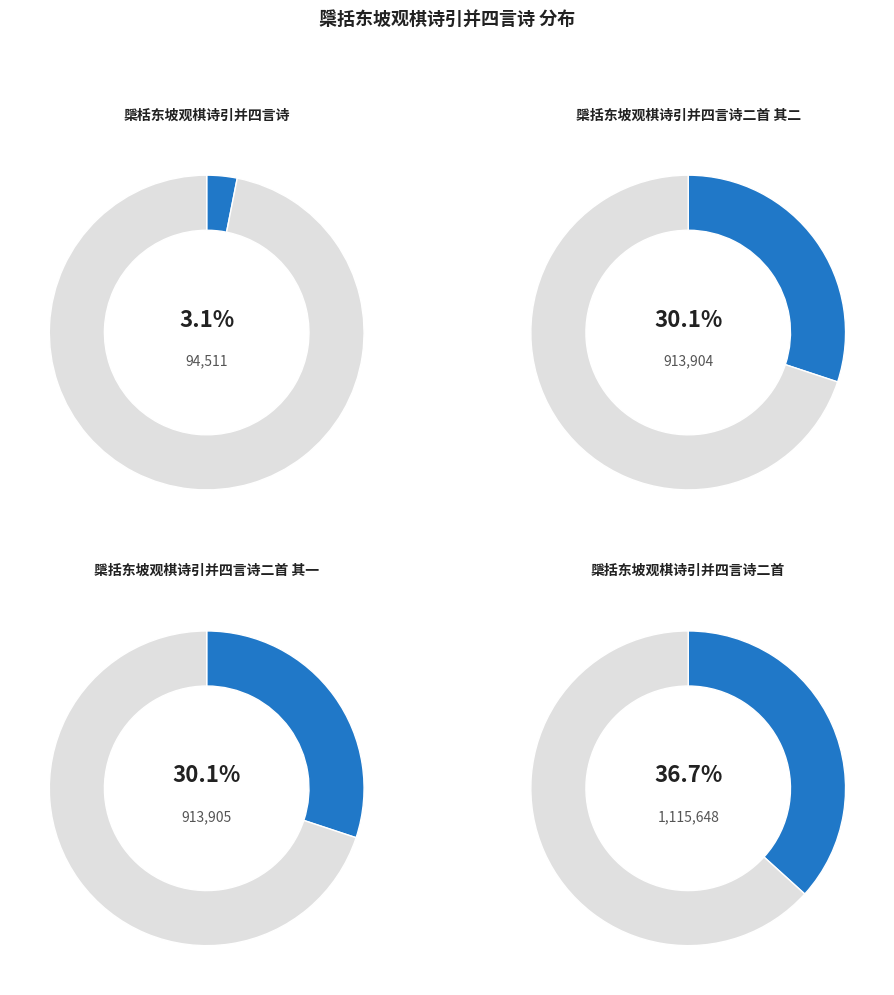

To the nearest percent, what is the difference between the 檃栝东坡观棋诗引并四言诗 and 檃括东坡观棋诗引并四言诗二首 slice percentages?

34%